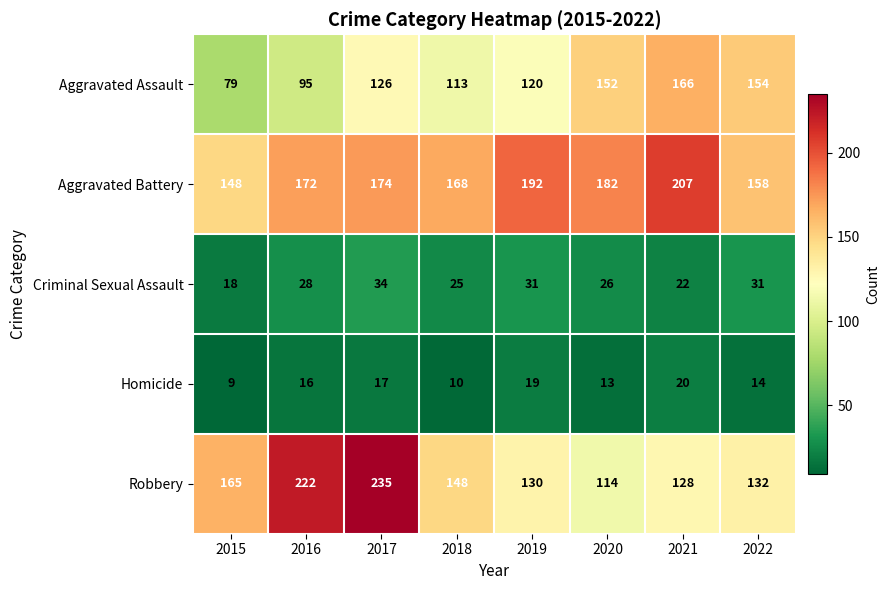

Is it true that Aggravated Battery equals 207 at 2021?

True